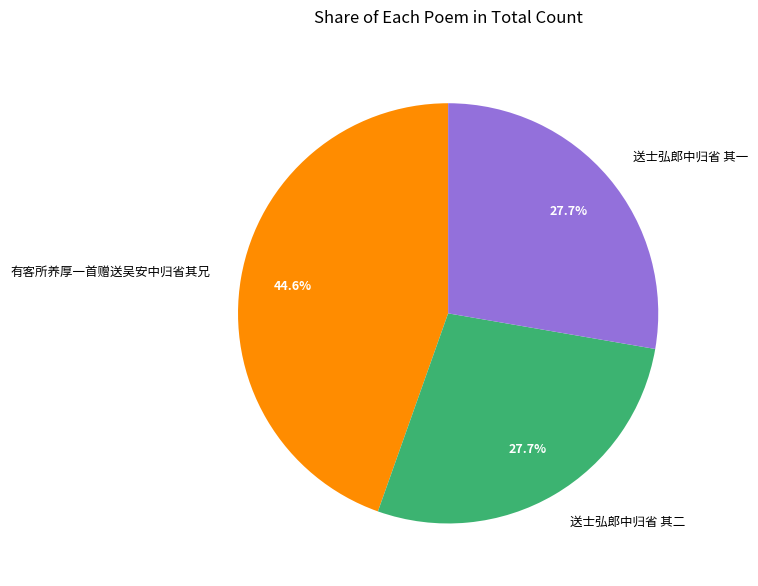

How many slices are in this pie chart?

3